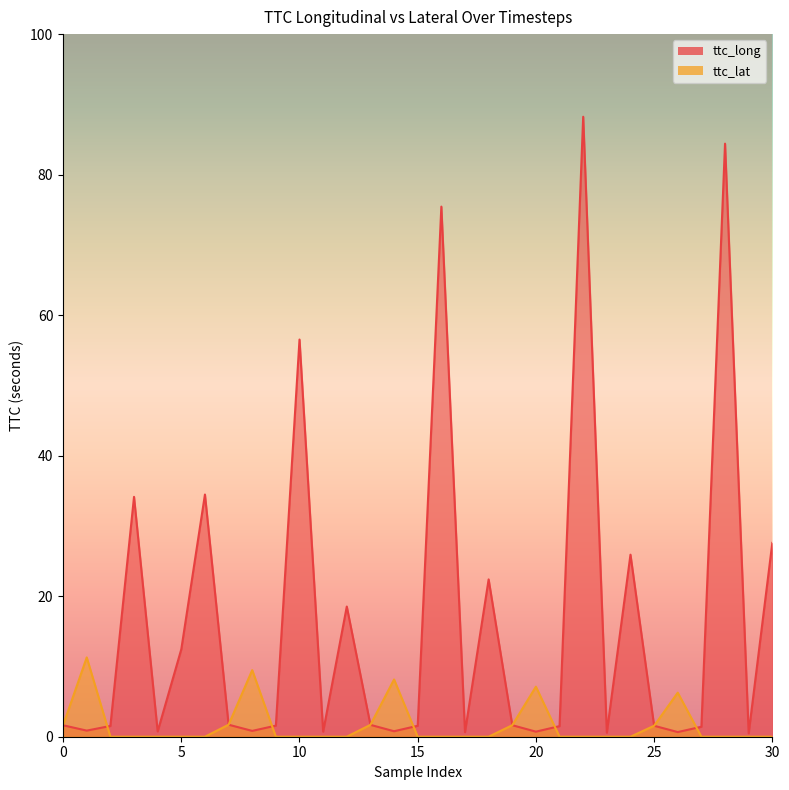

Does the chart display data point markers on the line(s)?

No